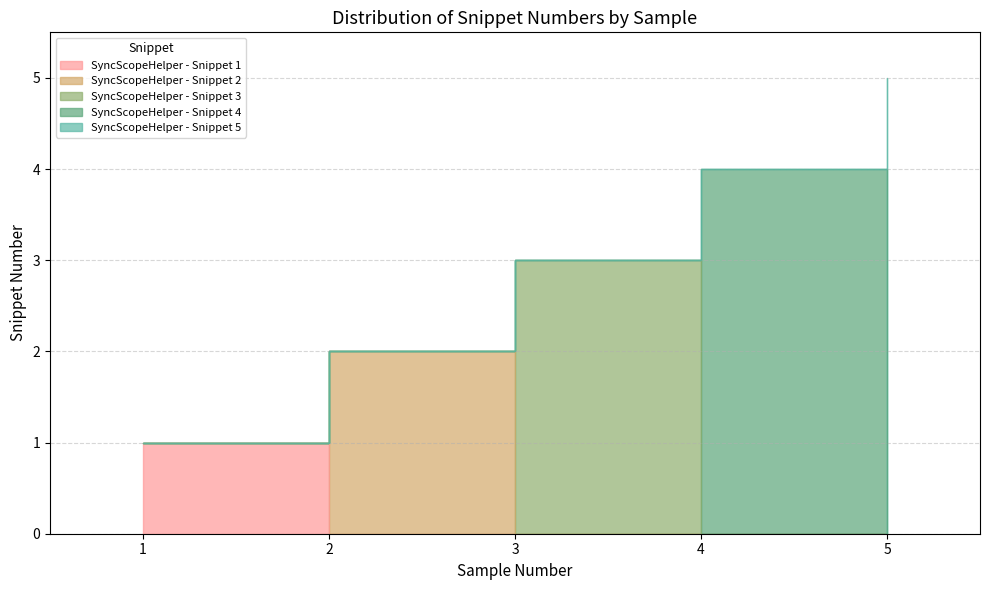

What is the average value?

3